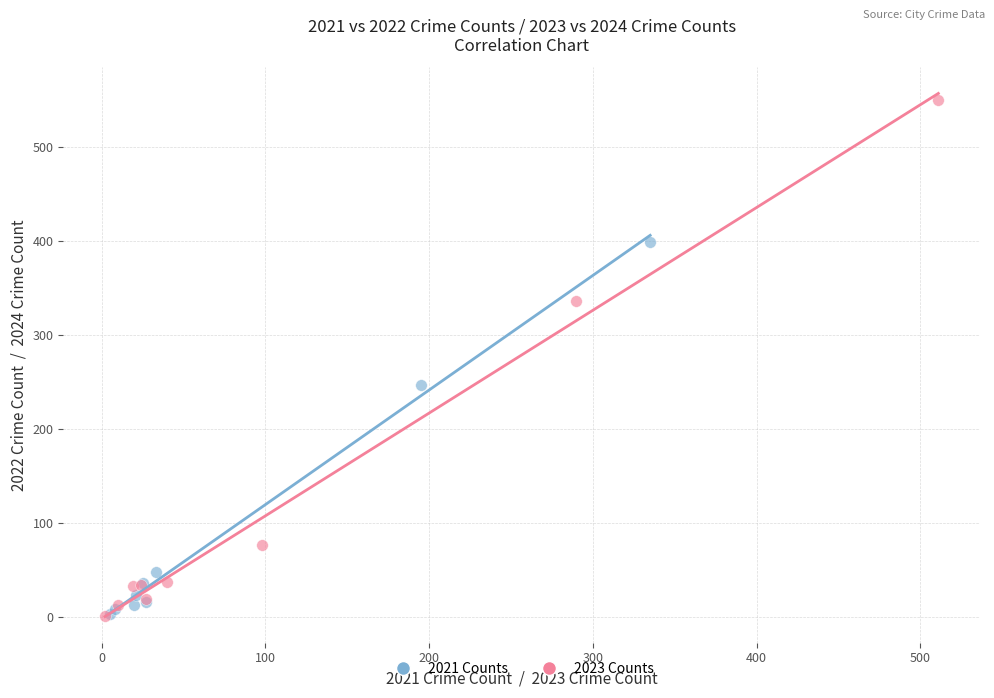

Which series has the widest spread of Y values?

2023 Counts